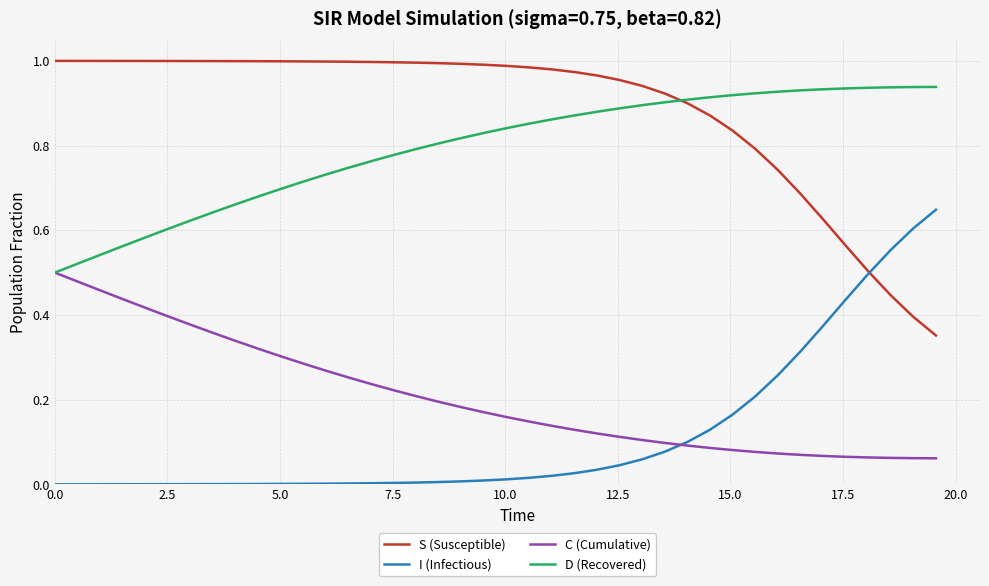

Rank the series by their maximum value, from lowest to highest.

C (Cumulative), I (Infectious), D (Recovered), S (Susceptible)